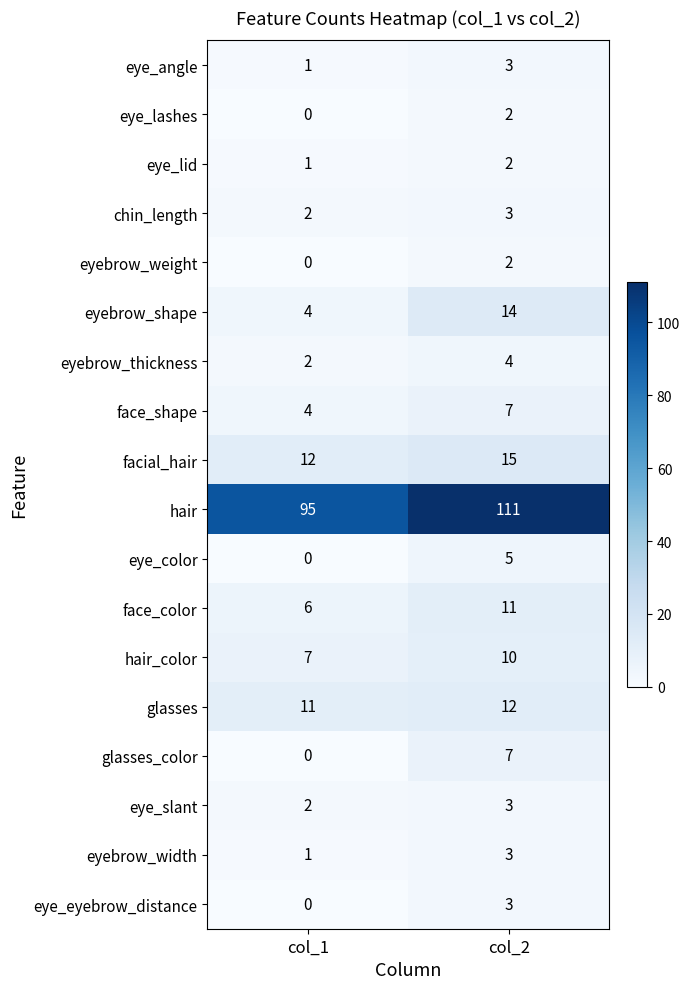

List the labels in order of face_shape value, largest first.

col_2, col_1